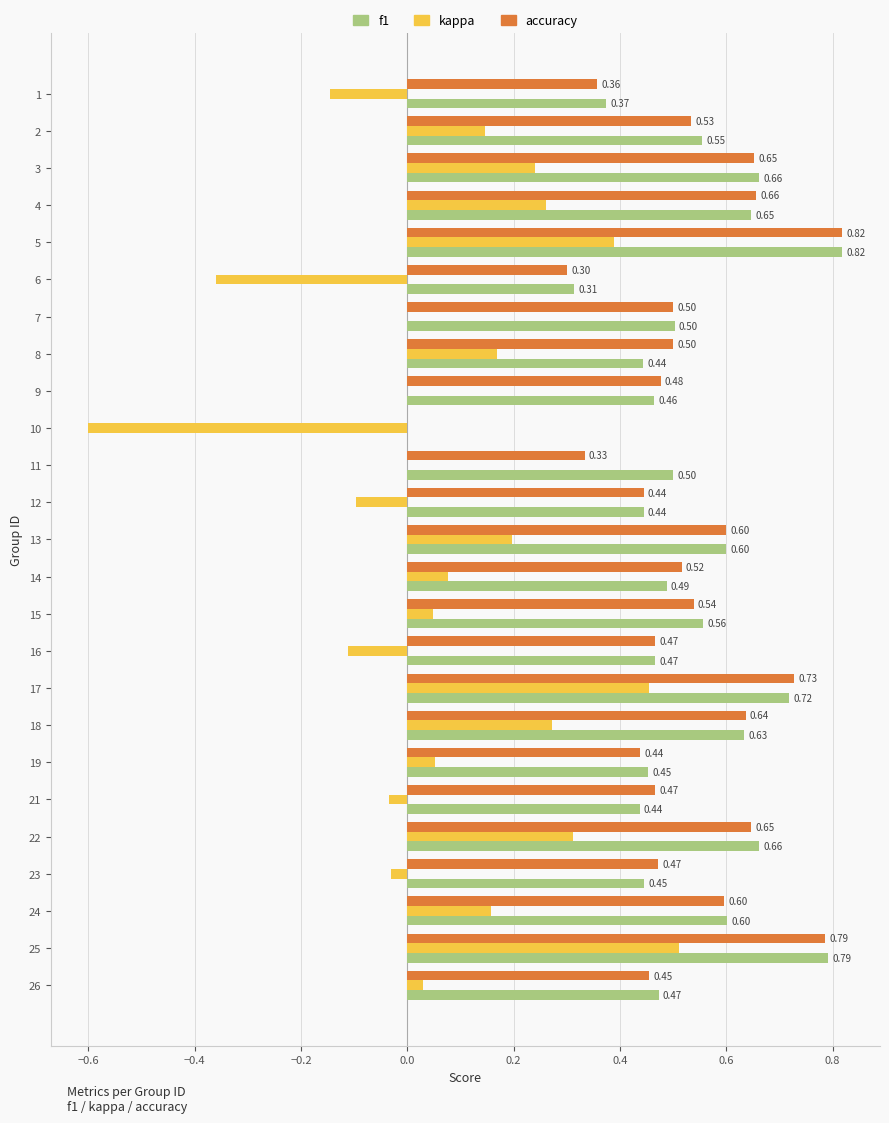

Is the value of f1 at 19 greater than the value of kappa at 25?

No